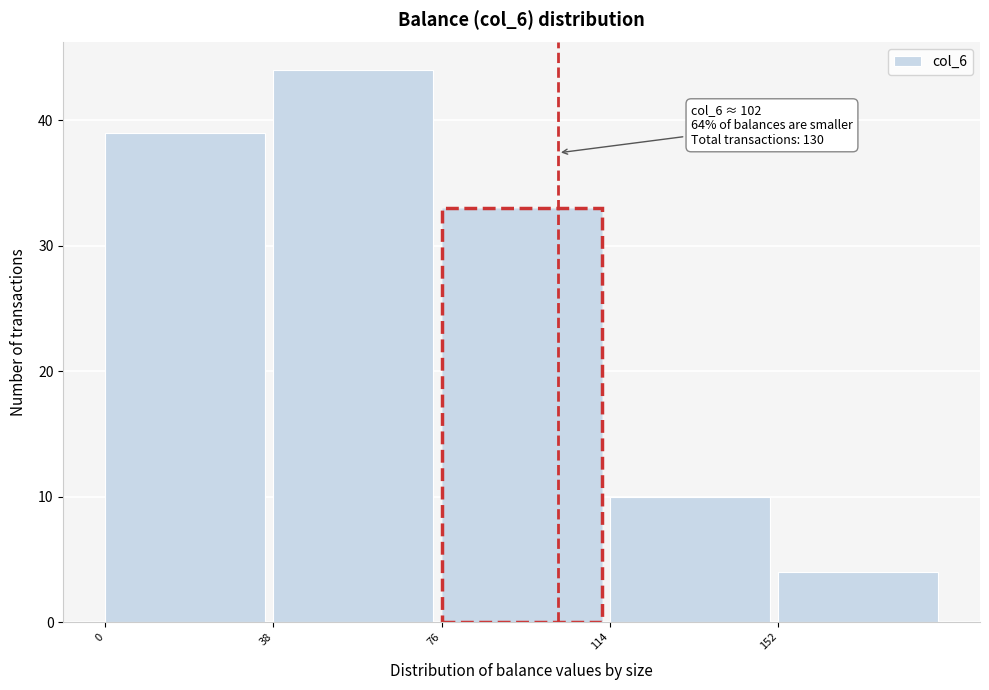

Over which range of the x-axis is the bar tallest?

38 to 76